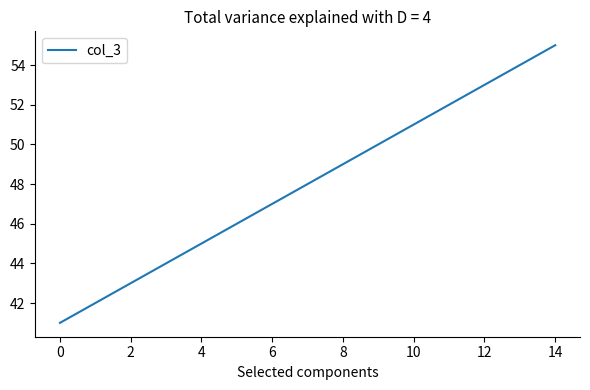

What is the smallest value displayed?

41